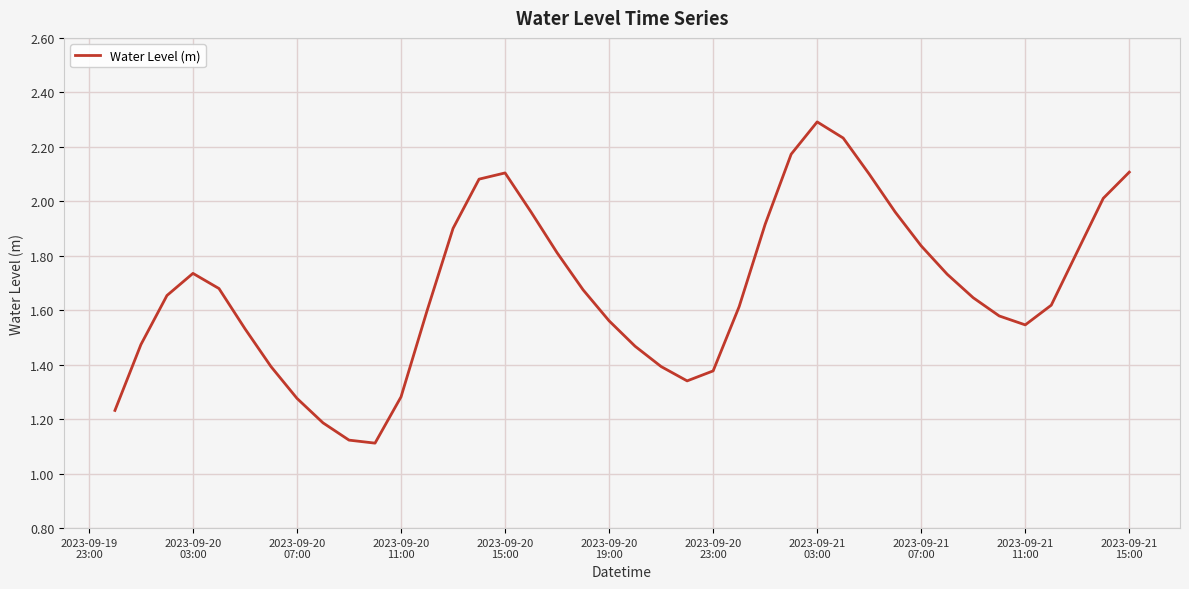

What is the greatest value displayed?

2.3